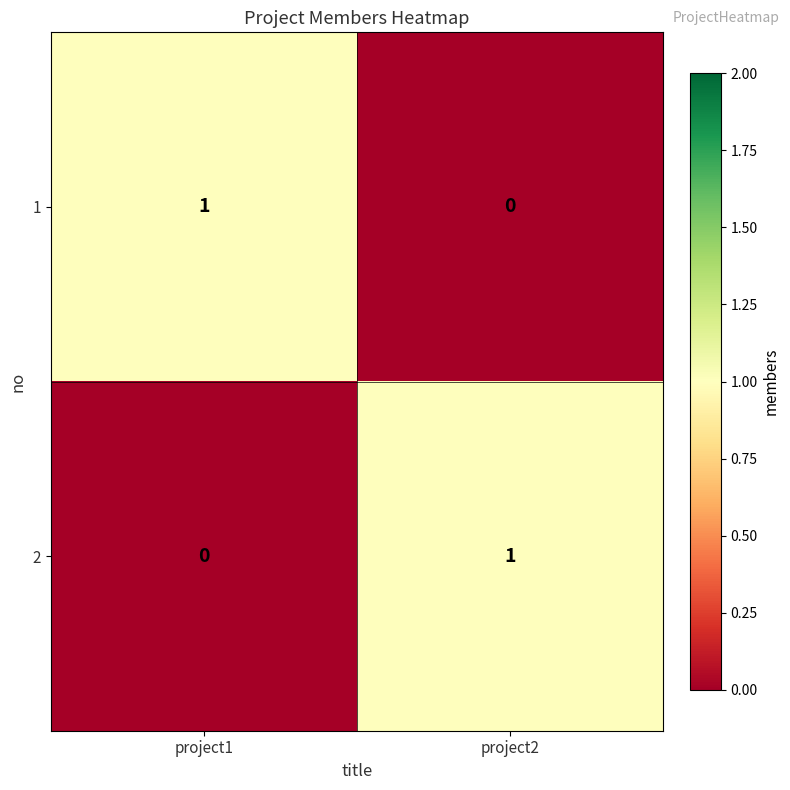

At which label is 1 closest to 0?

project2